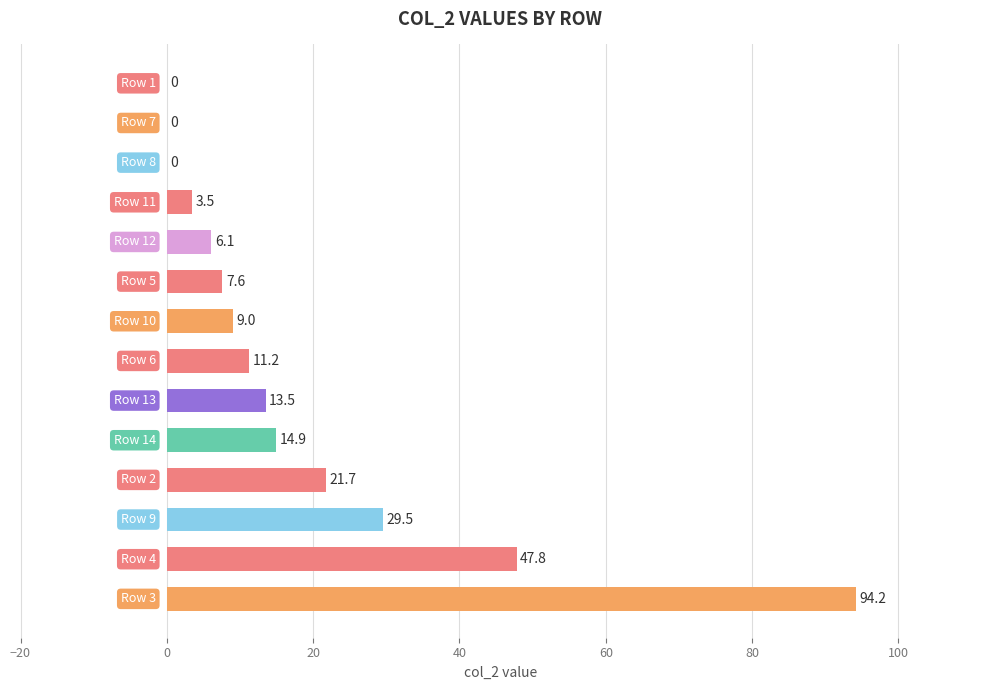

How many positive values are there?

11